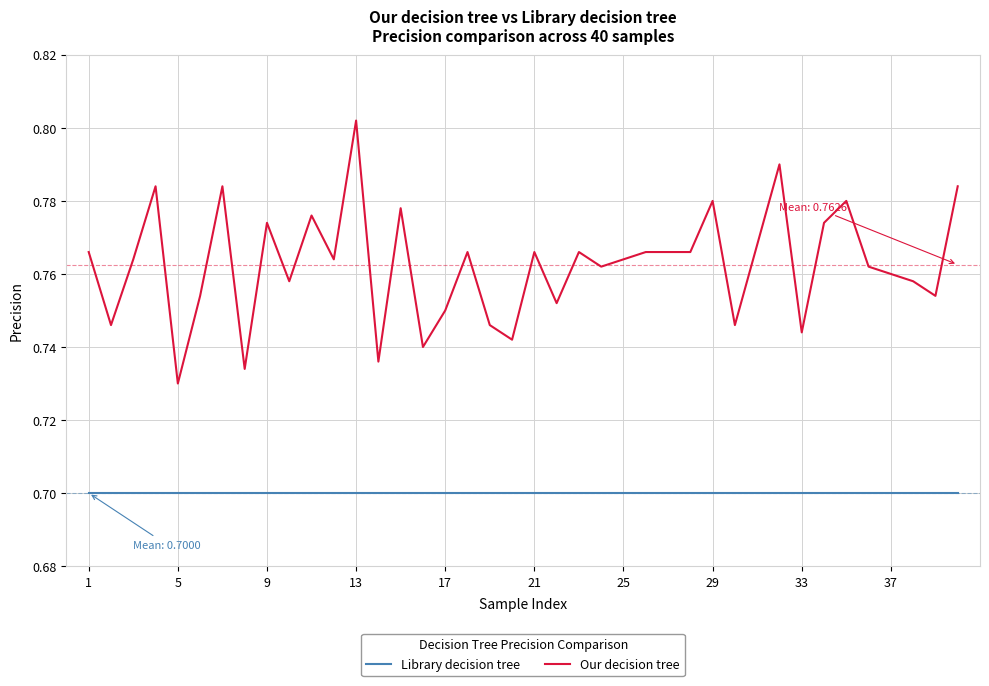

True or false: Our decision tree and Library decision tree cross at least once.

False